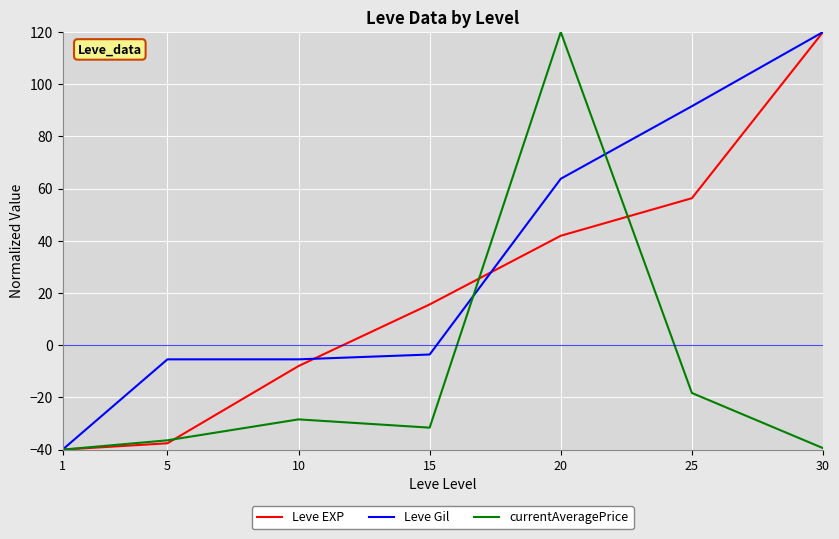

True or false: Leve EXP has more than 0 points higher than both neighbors.

False